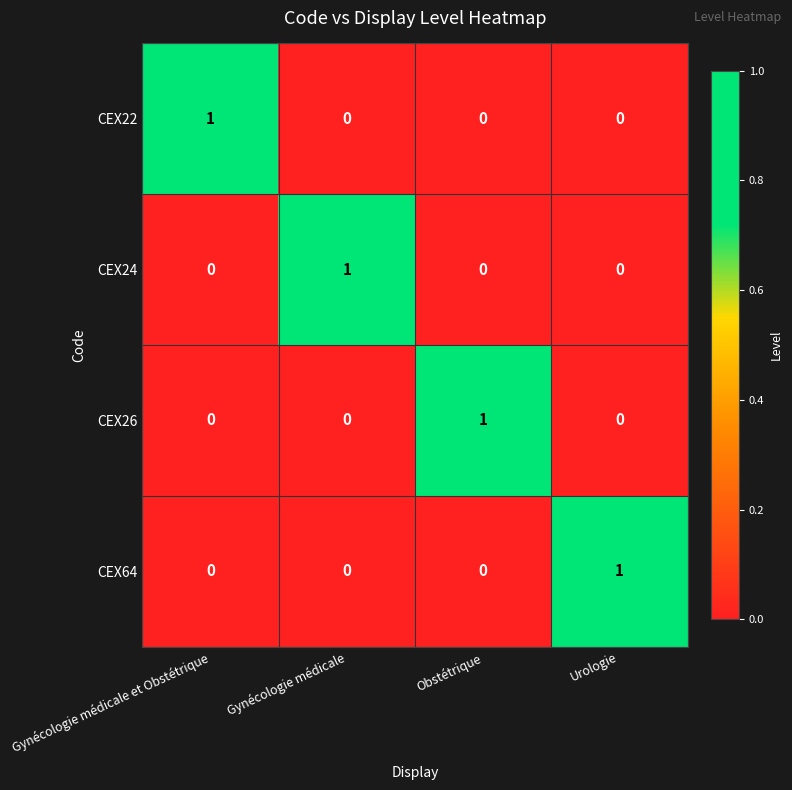

Which category has the highest value in the CEX26 series?

Obstétrique